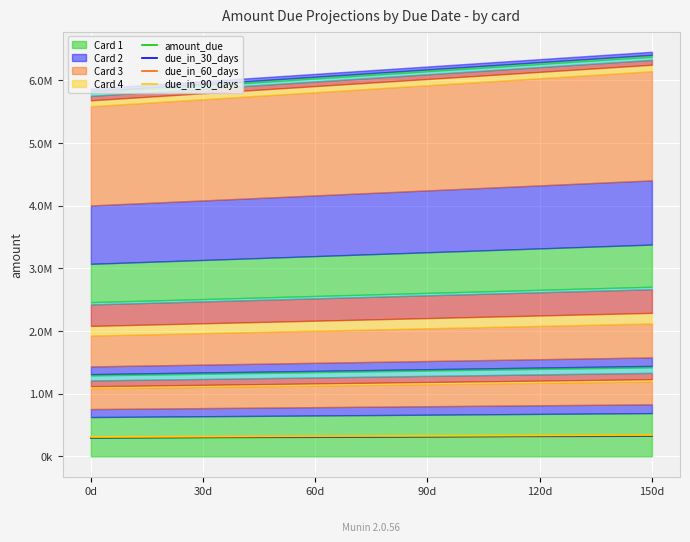

What is the label of the 6th point from the left?

150d